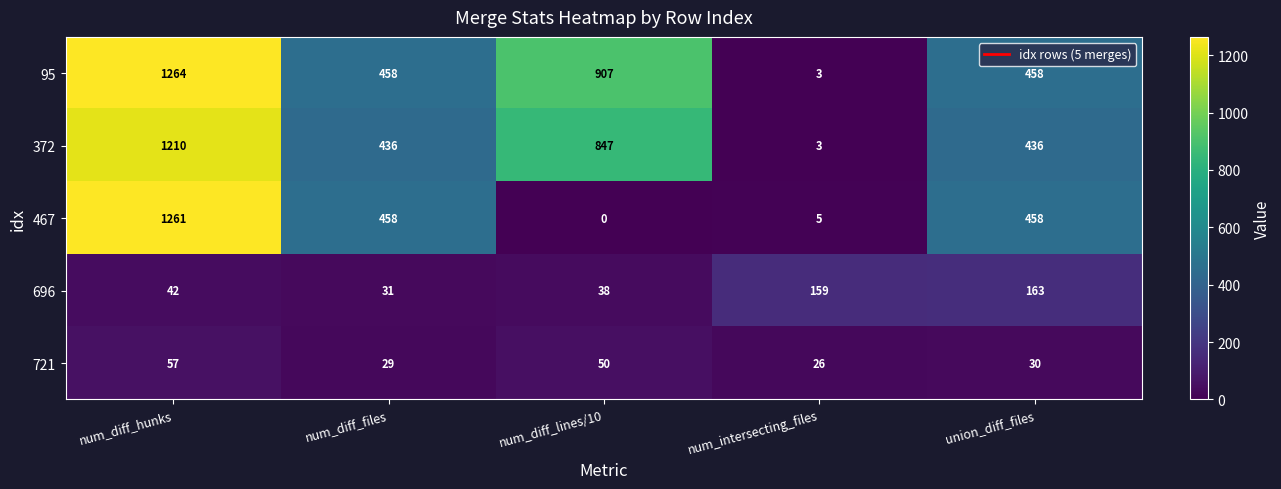

Reading left to right, transcribe all the data shown in this chart.

95: num_diff_hunks=1264	num_diff_files=458	num_diff_lines/10=907	num_intersecting_files=3	union_diff_files=458
372: num_diff_hunks=1210	num_diff_files=436	num_diff_lines/10=847	num_intersecting_files=3	union_diff_files=436
467: num_diff_hunks=1261	num_diff_files=458	num_diff_lines/10=0	num_intersecting_files=5	union_diff_files=458
696: num_diff_hunks=42	num_diff_files=31	num_diff_lines/10=38	num_intersecting_files=159	union_diff_files=163
721: num_diff_hunks=57	num_diff_files=29	num_diff_lines/10=50	num_intersecting_files=26	union_diff_files=30